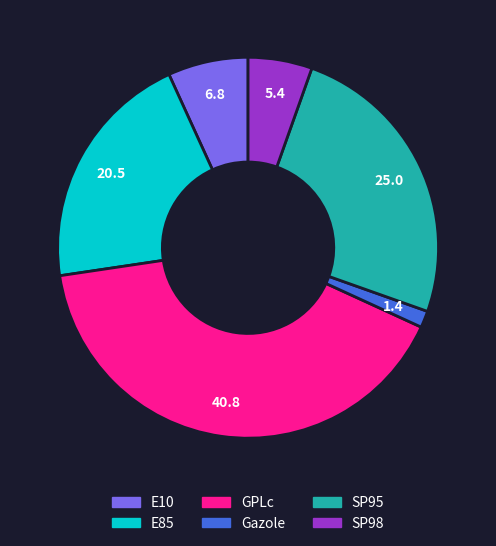

Which has a higher value, GPLc or E85?

GPLc